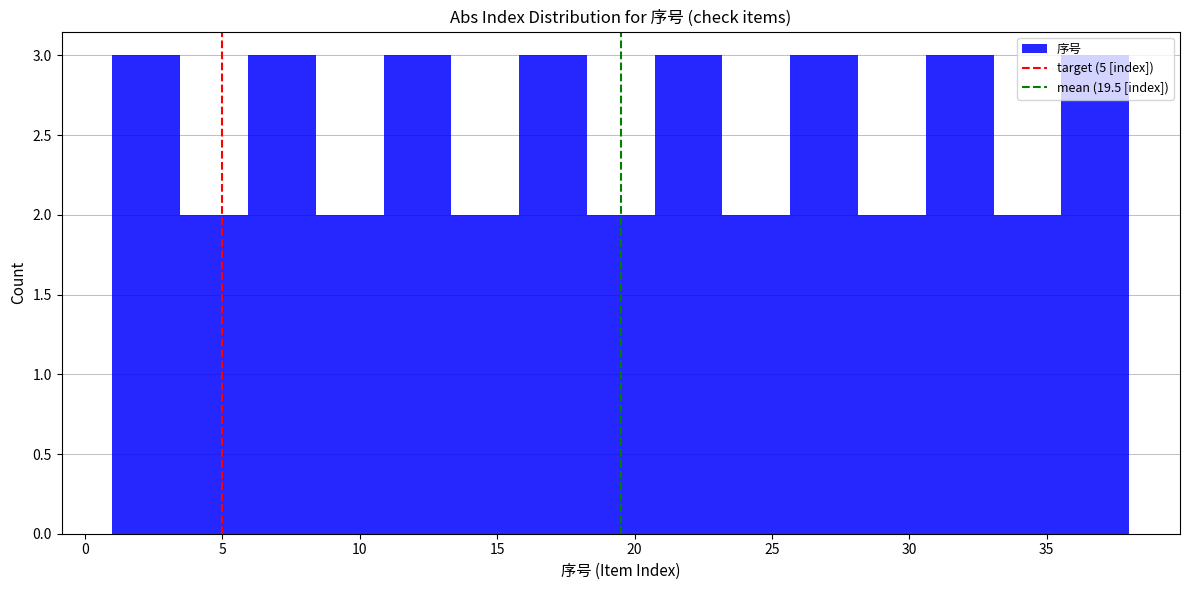

Reading left to right, transcribe this chart: for each bar, give the range it covers on the x-axis and its height. Neither the bar edges nor the heights are printed on the chart, so give them approximately, as read against the axes.

1.0 to 3.5: 3
3.5 to 6.0: 2
6.0 to 8.5: 3
8.5 to 11.0: 2
11.0 to 13.5: 3
13.5 to 16.0: 2
16.0 to 18.5: 3
18.5 to 20.5: 2
20.5 to 23.0: 3
23.0 to 25.5: 2
25.5 to 28.0: 3
28.0 to 30.5: 2
30.5 to 33.0: 3
33.0 to 35.5: 2
35.5 to 38.0: 3